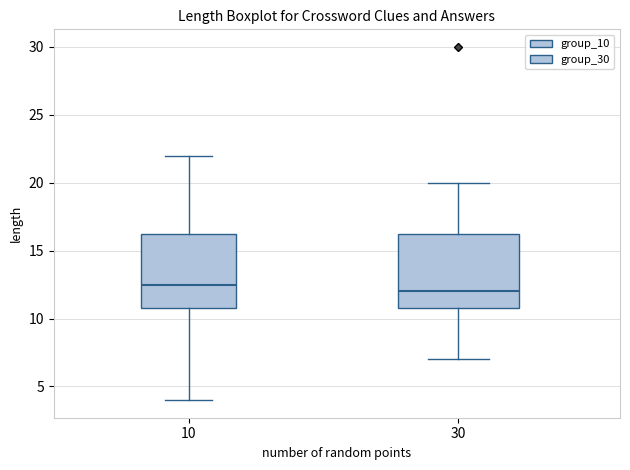

Reading left to right, read every box against the y-axis: the position of its median line, the range the box covers, and the ends of its whiskers. The values are not printed on the chart, so give them approximately, as read against the axis.

10: median 12.5, box 11.0 to 16.5, whiskers 4.0 to 22.0
30: median 12.0, box 11.0 to 16.5, whiskers 7.0 to 20.0